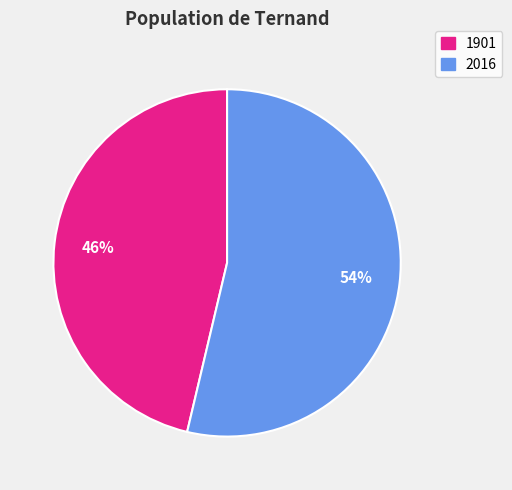

Is it true that 1901 is 46% of the pie?

True